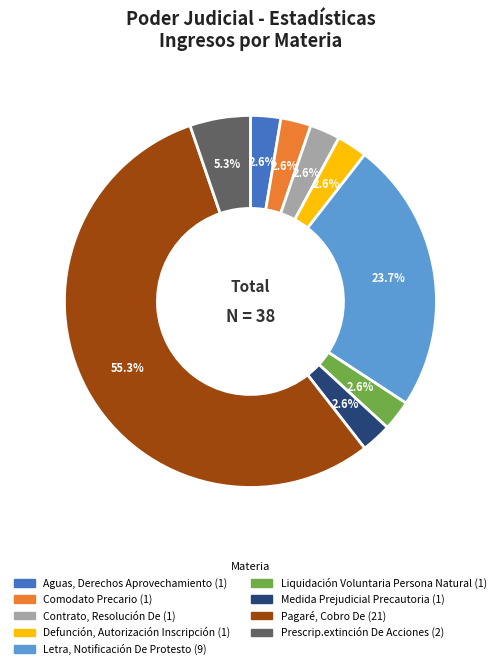

How many segments does this pie chart have?

9